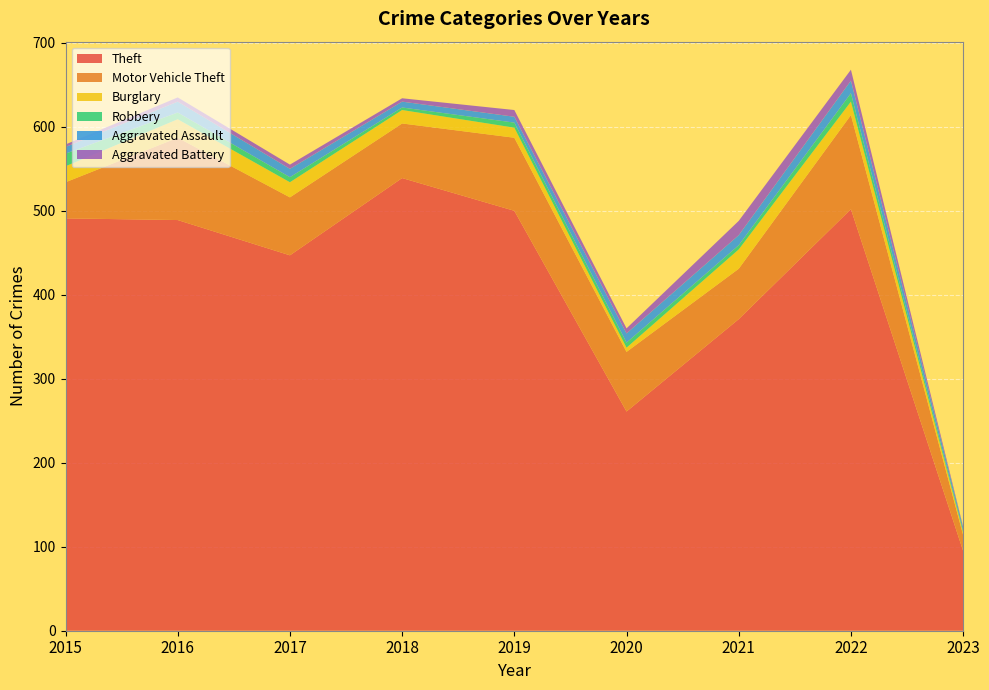

Reading left to right, what are all the values shown in this chart?

Theft: 491	489	447	539	500	261	371	502	95
Motor Vehicle Theft: 43	98	69	65	87	71	60	112	19
Burglary: 19	22	18	16	12	5	23	16	3
Robbery: 15	8	6	3	6	6	5	10	2
Aggravated Assault: 8	13	10	7	7	11	12	15	4
Aggravated Battery: 3	5	5	4	8	6	17	13	1